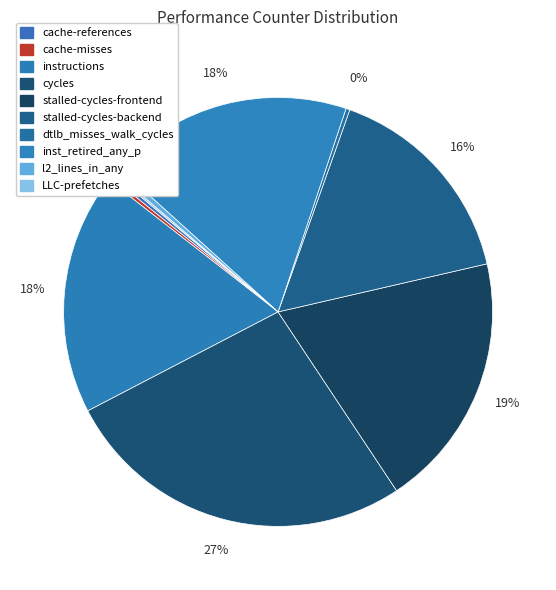

Which slice is the largest?

cycles